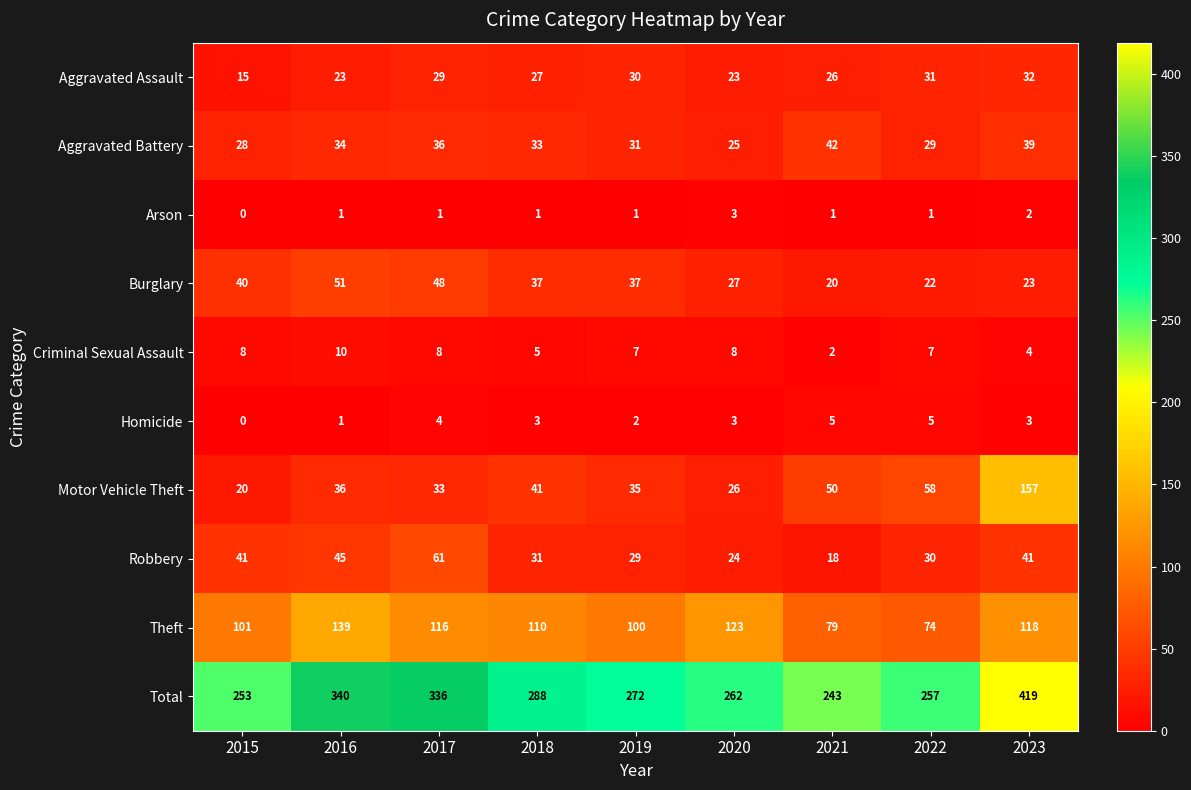

What is the difference between the highest and lowest values at 2020?

259